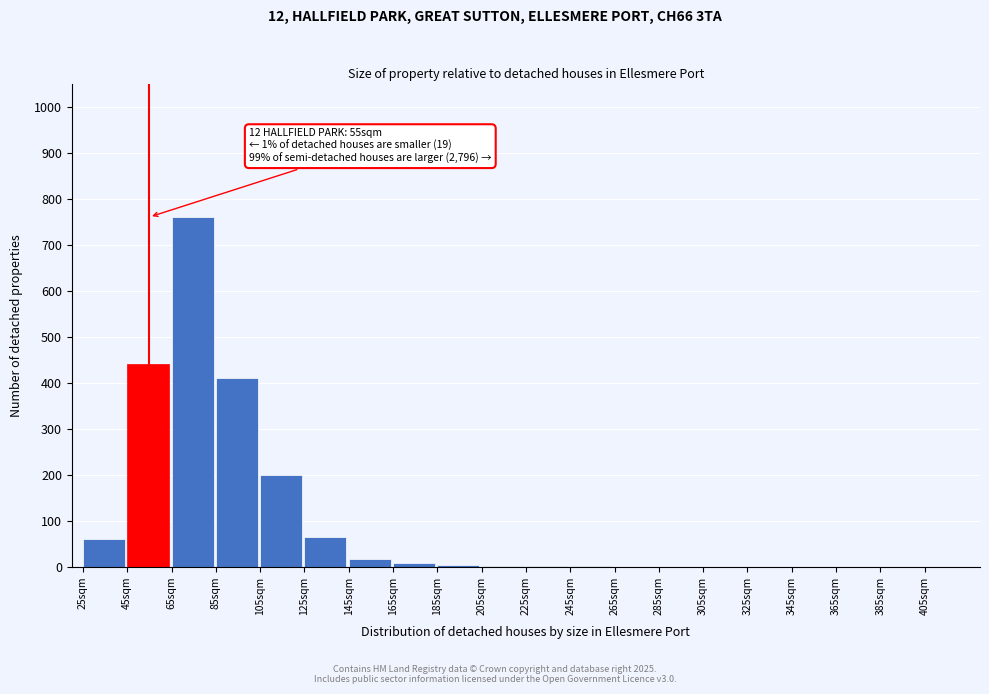

Approximately how many times larger is the value at 65sqm compared to 105sqm?

3.8